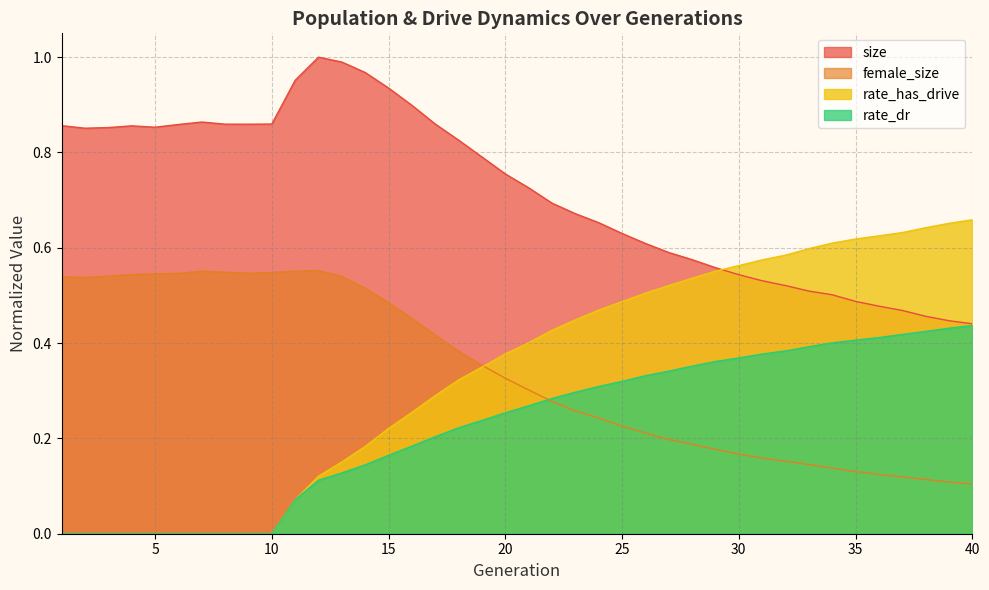

At which category is the sum across all series the highest?

14